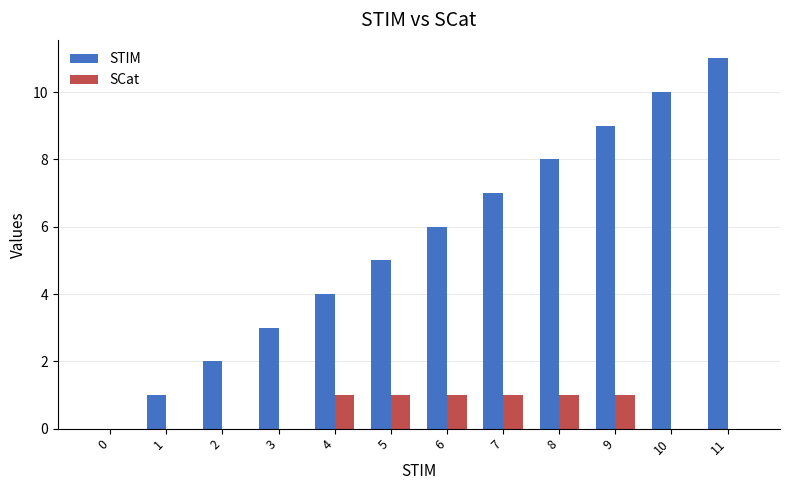

How many groups of bars are there?

12